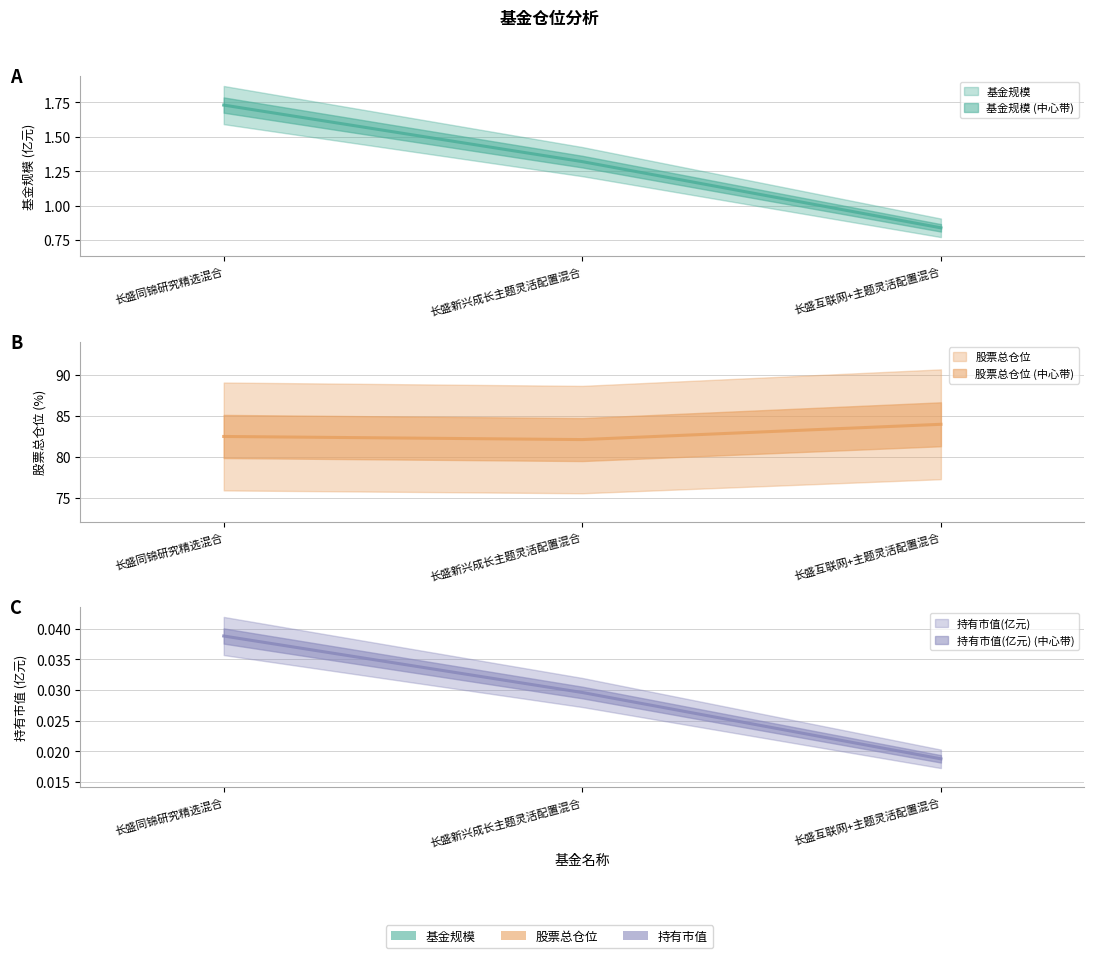

Reading left to right, transcribe all the data shown in this chart.

基金规模: 长盛同锦研究精选混合=1.7	长盛新兴成长主题灵活配置混合=1.3	长盛互联网+主题灵活配置混合=0.8
股票总仓位: 长盛同锦研究精选混合=82.5	长盛新兴成长主题灵活配置混合=82.1	长盛互联网+主题灵活配置混合=84.0
持有市值(亿元): 长盛同锦研究精选混合=0.0	长盛新兴成长主题灵活配置混合=0.0	长盛互联网+主题灵活配置混合=0.0